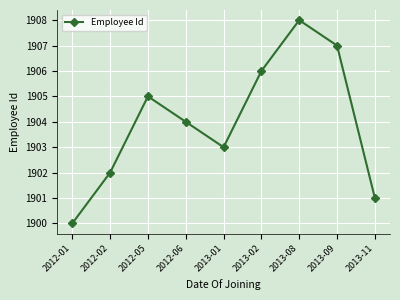

What is the difference between the values at 2013-01 and 2013-08?

5